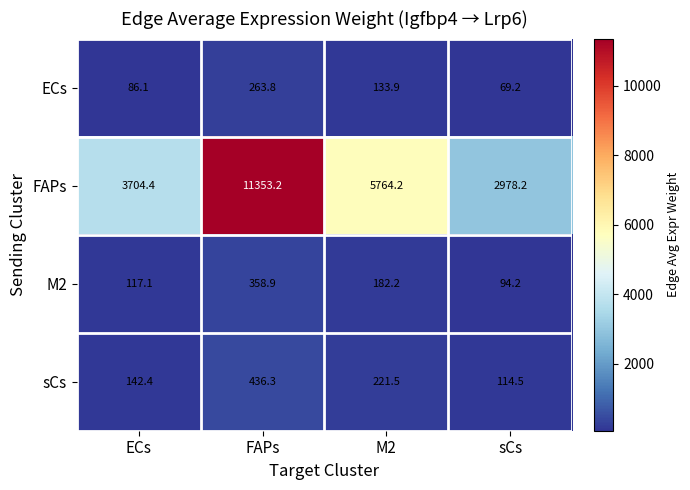

Rank the series at ECs from highest to lowest value.

FAPs, sCs, M2, ECs